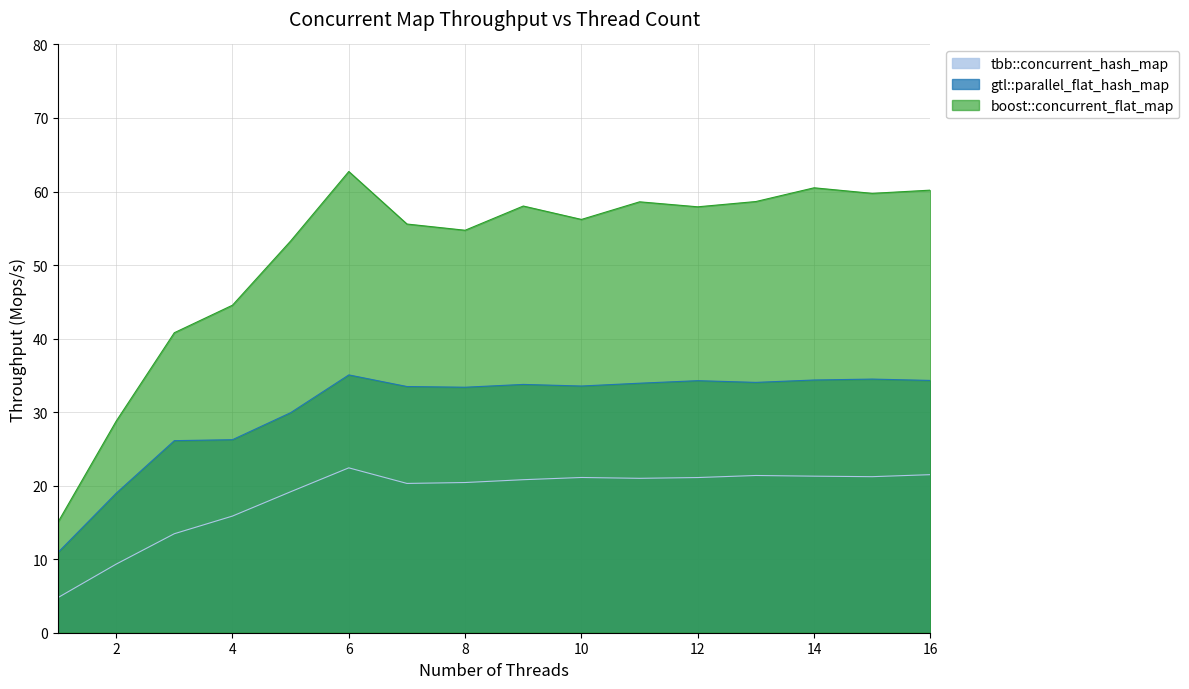

Count the number of categories in the chart.

16